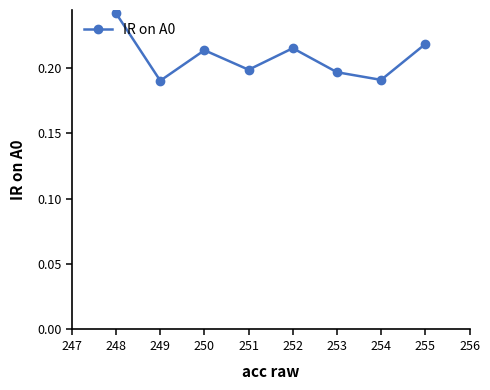

Which has a higher value, 251 or 248?

248